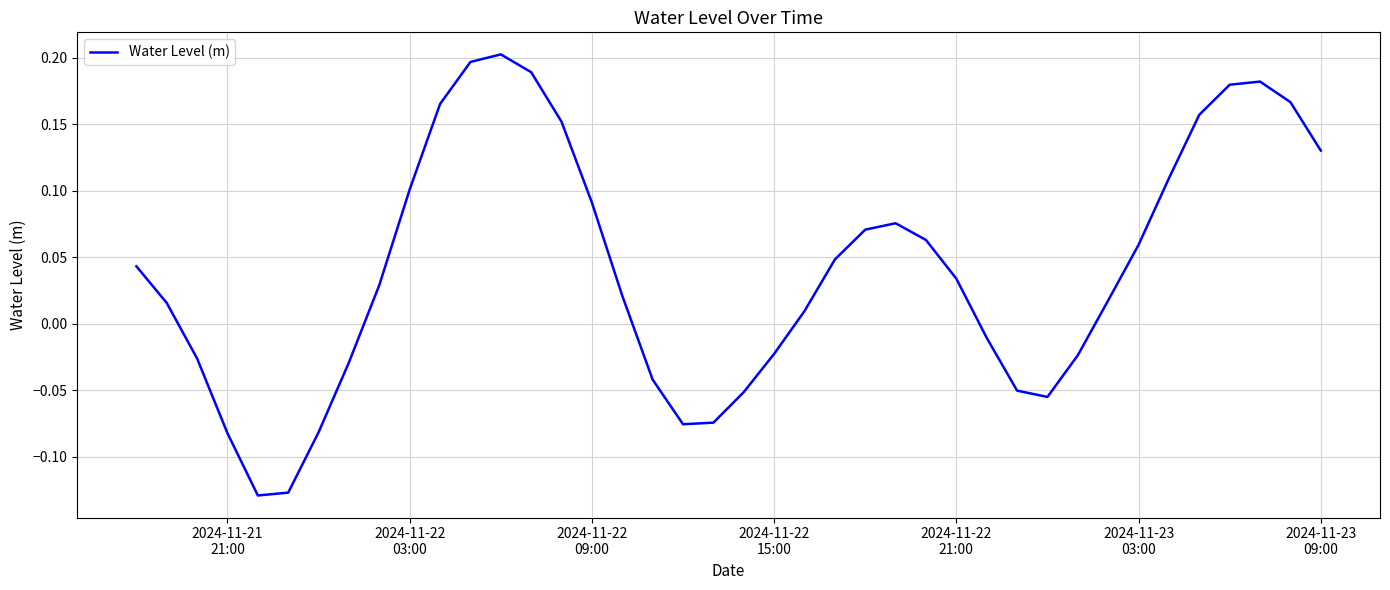

What is the difference between the maximum and minimum values?

0.3